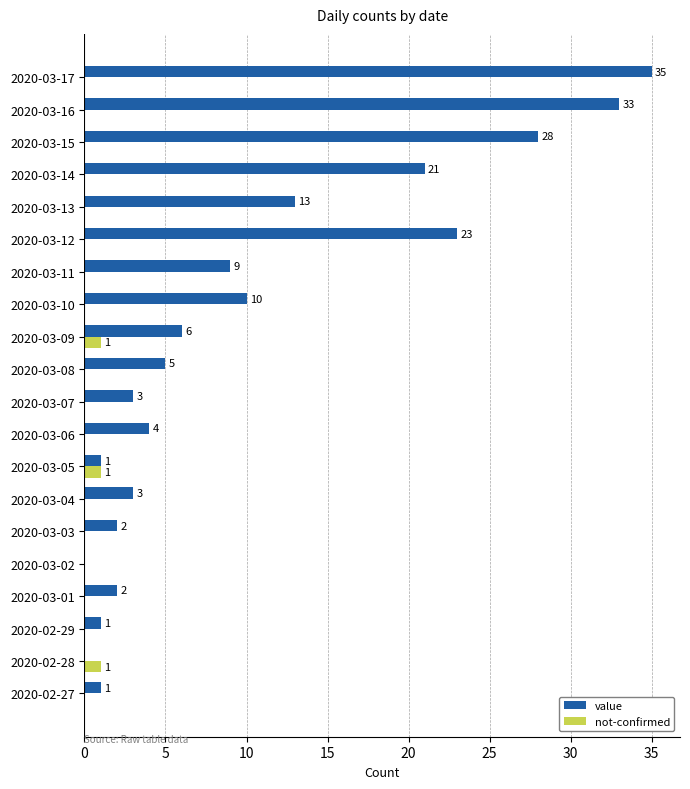

What are all the series names shown in the legend?

value, not-confirmed